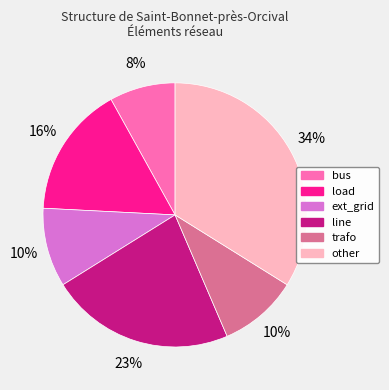

What is the ratio of the value at line to the value at load?

1.4